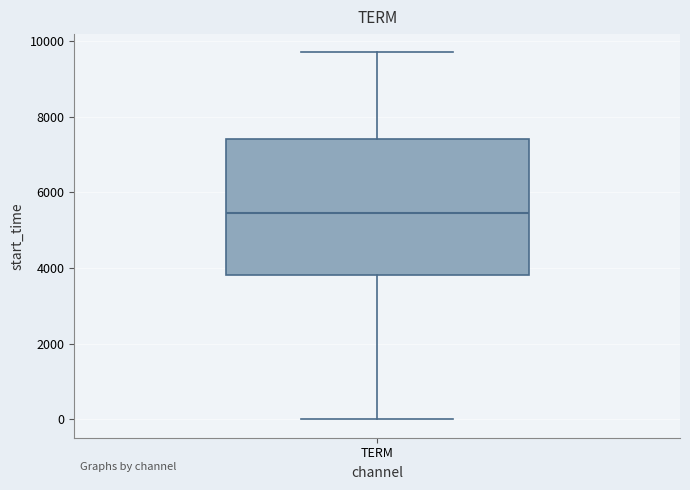

Read this box plot against the y-axis: the position of the median line, the range covered by the box, and the ends of both whiskers. The values are not printed on the chart, so give them approximately, as read against the axis.

median 5400, box 3800 to 7400, whiskers 0 to 9600